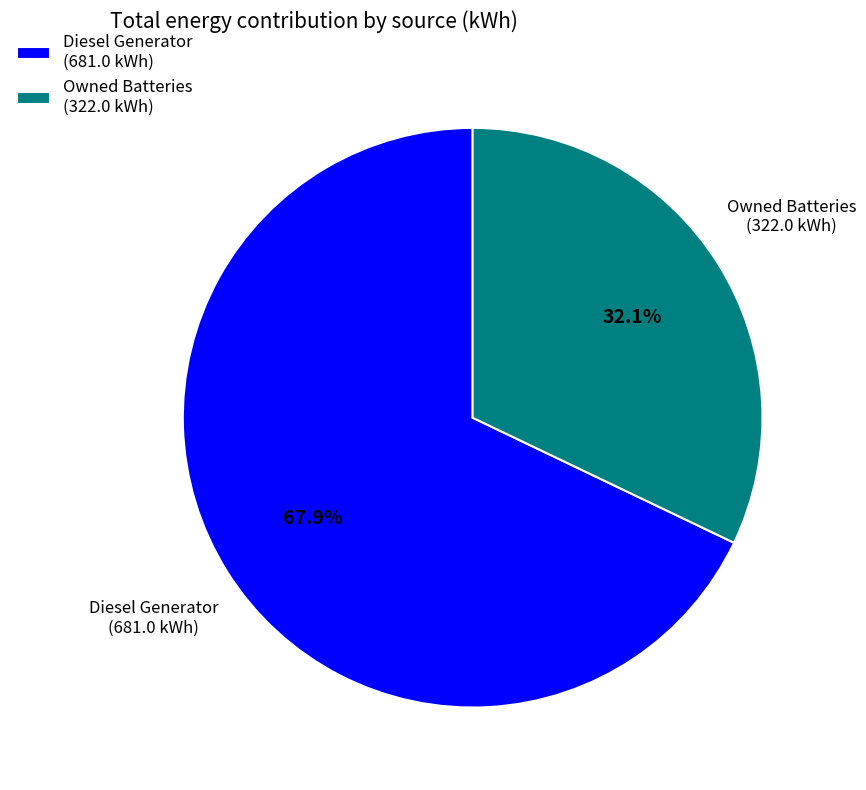

What is the total percentage of Diesel Generator (681.0 kWh) and Owned Batteries (322.0 kWh)?

100.0%